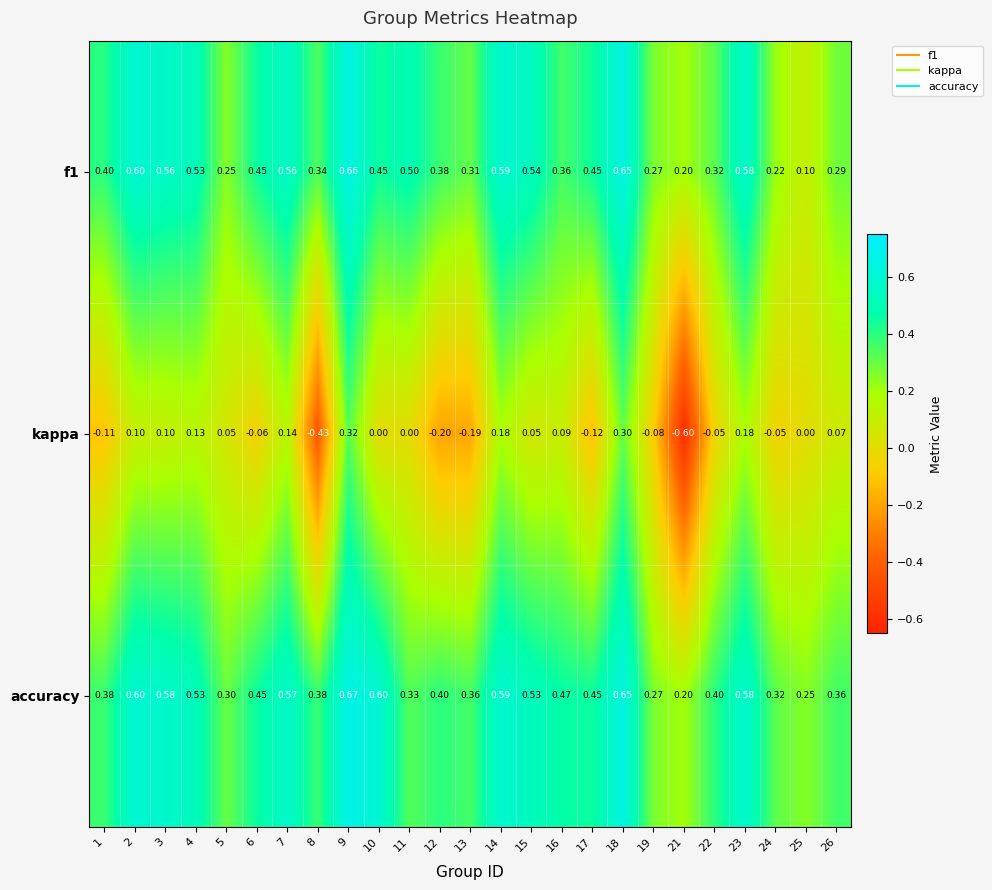

Which series has the largest range (max minus min)?

kappa